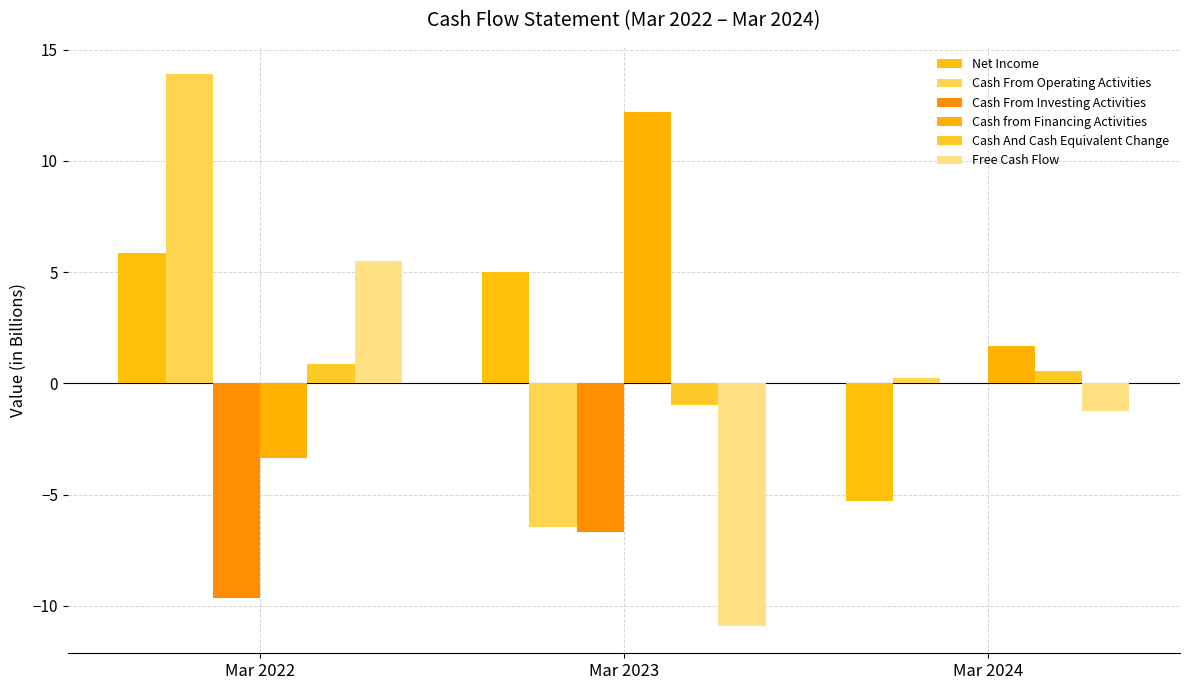

The Cash From Investing Activities series shows -9.7 at Mar 2022. True or false?

True